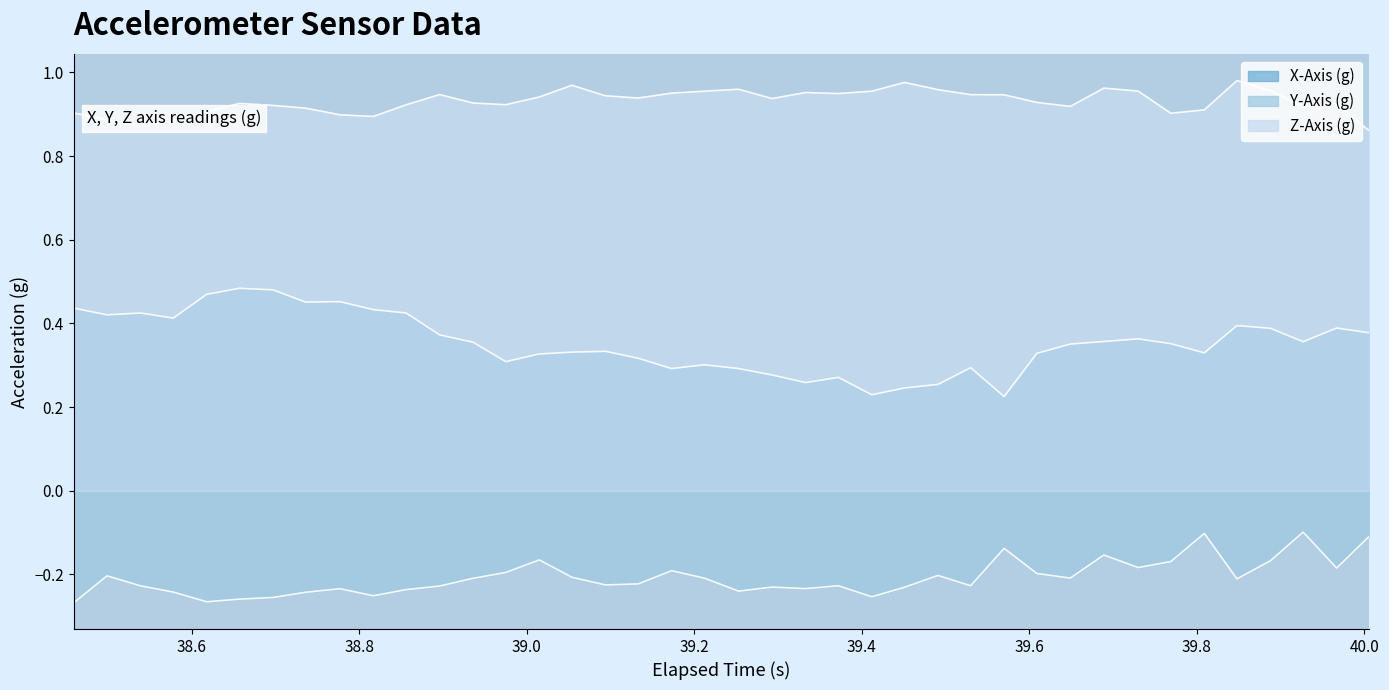

Where is the first local minimum for Z-Axis (g)?

38.8